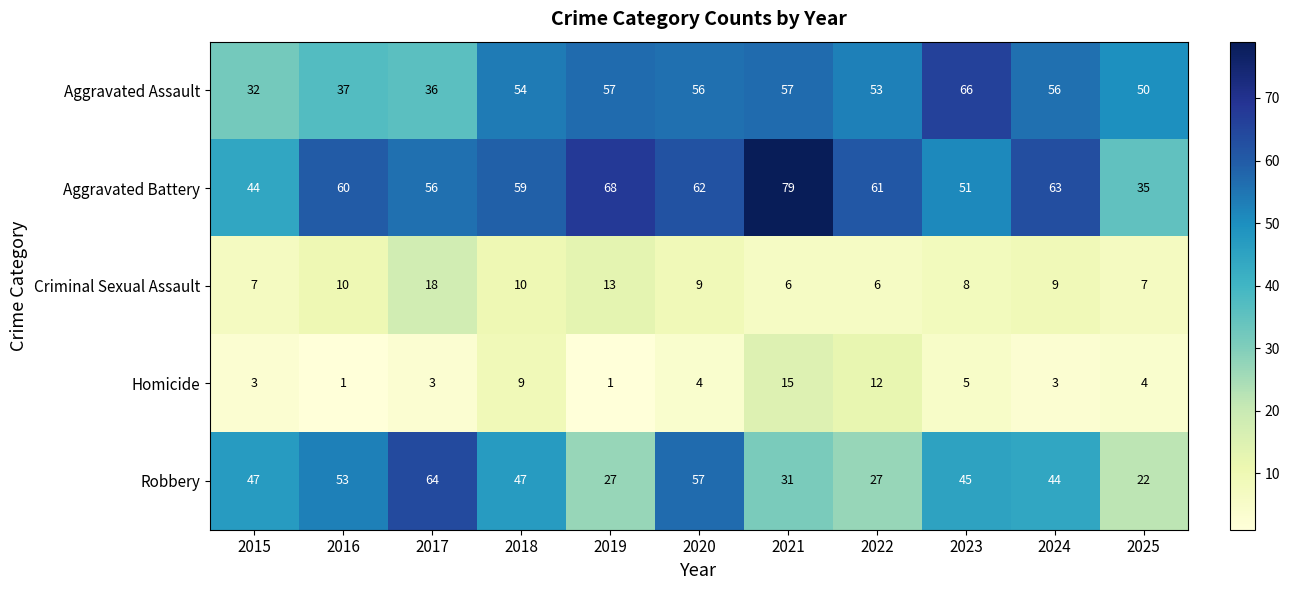

At how many categories does at least one series exceed 11?

11